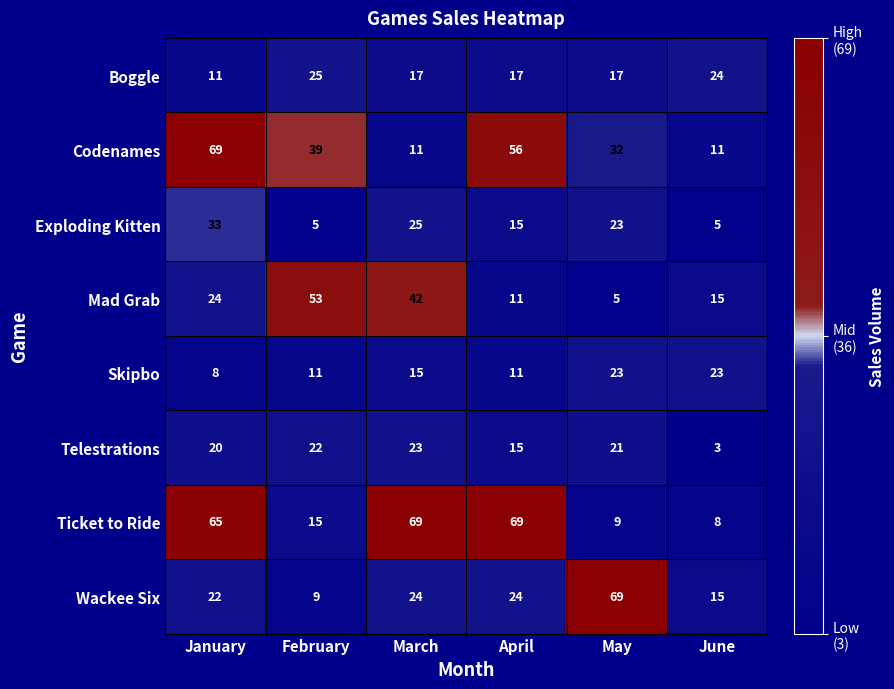

At which category is the sum across all series the highest?

January